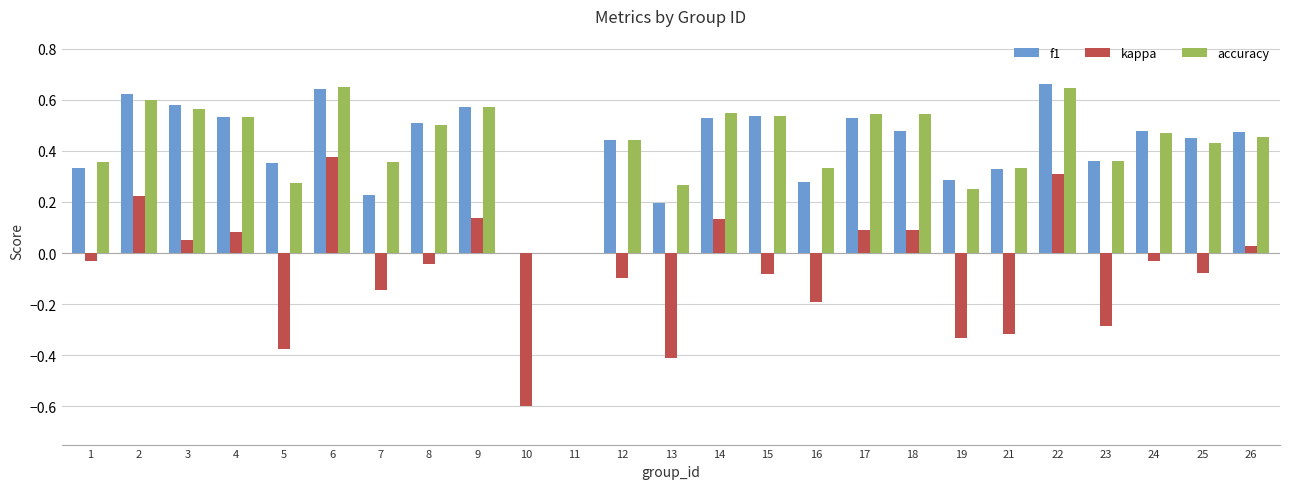

Does the chart contain stacked bars?

No